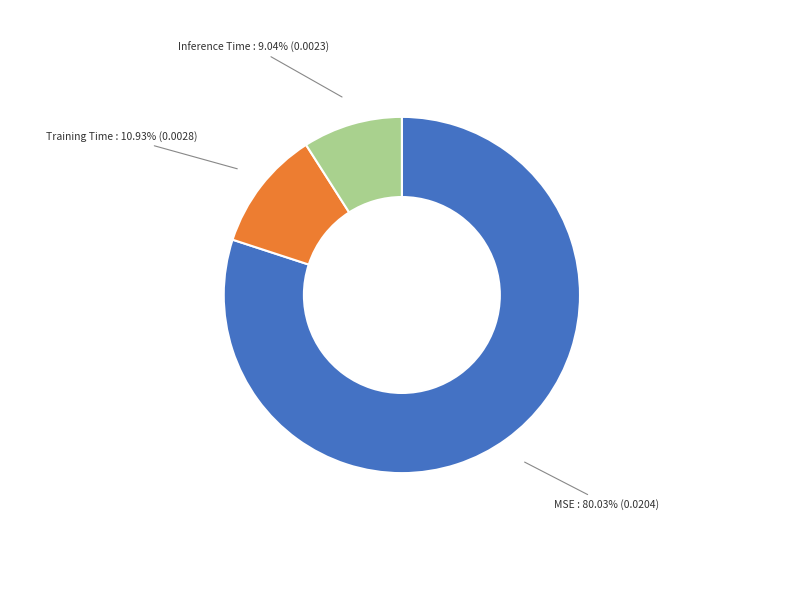

Which category has the smallest portion of the pie?

Inference Time